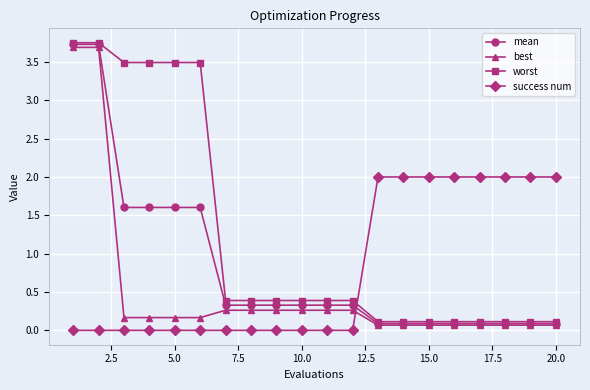

What is the value of the success num point at the 20th from the left?

2.0